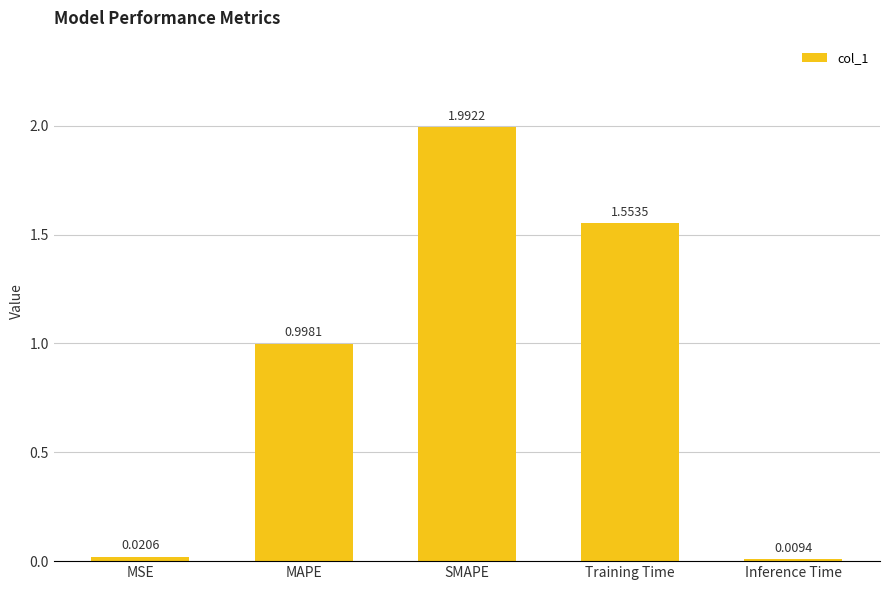

Is it true that the value at Training Time is 1.0?

False